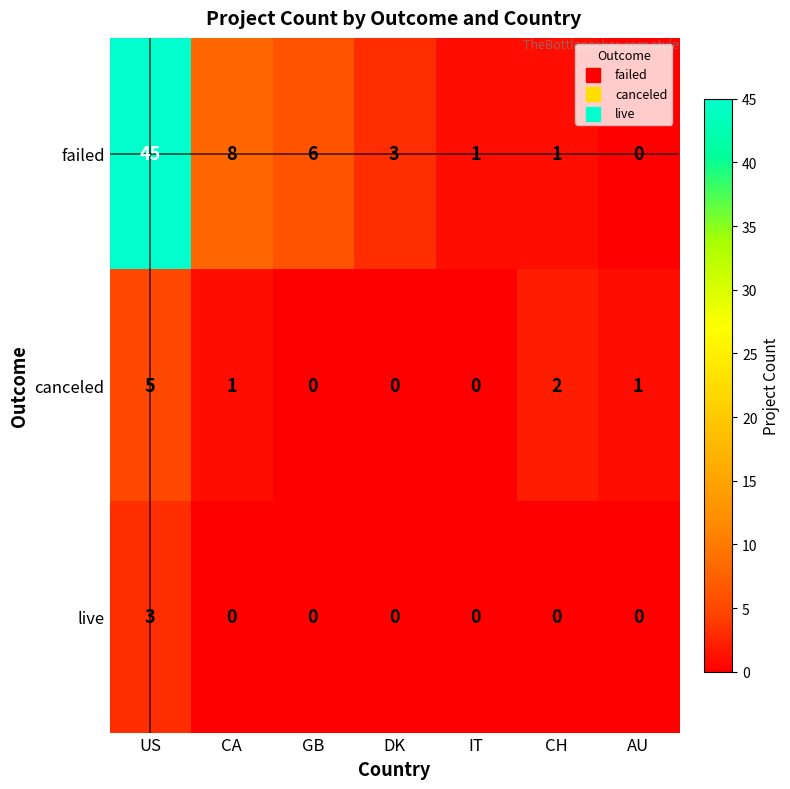

True or false: live has a value of 2 at CH.

False